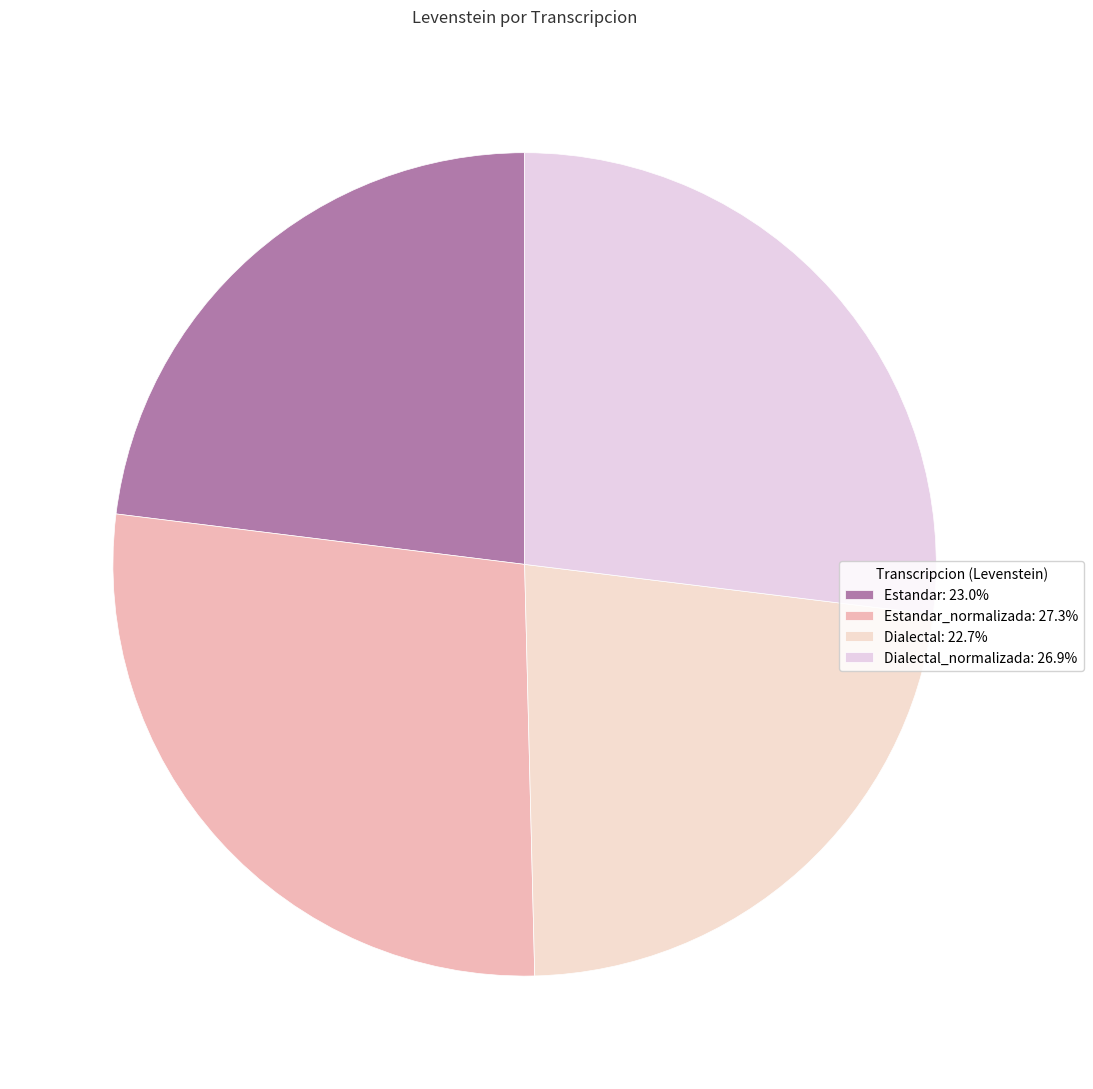

Count the number of slices in the pie.

4